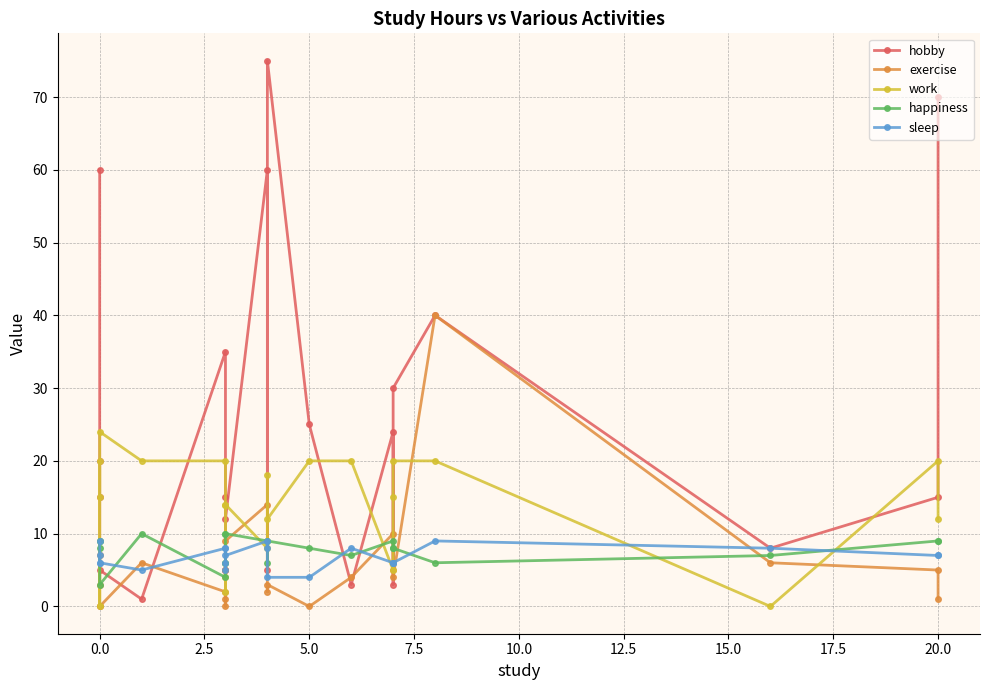

In happiness, how many points are lower than both neighbors (excluding endpoints)?

5